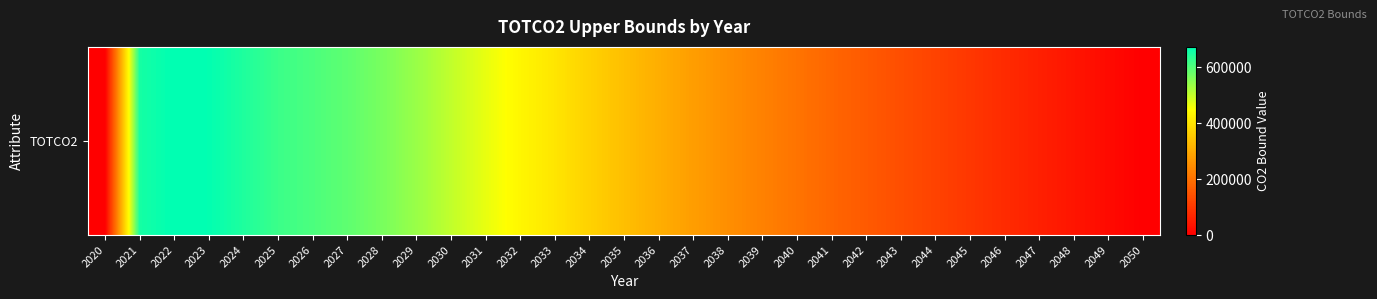

Reading right to left, list all the values displayed in this chart.

0.0	18780.3	37413.5	56629.5	76143.5	97264.1	117950.9	138027.7	158608.4	179940.5	204238.4	227561.9	251197.9	277724.0	306437.7	336212.9	369347.9	403574.1	433705.0	468000.7	502387.9	537238.6	566305.3	588887.6	605788.0	619999.6	645859.9	670107.0	672924.5	653125.1	645.4